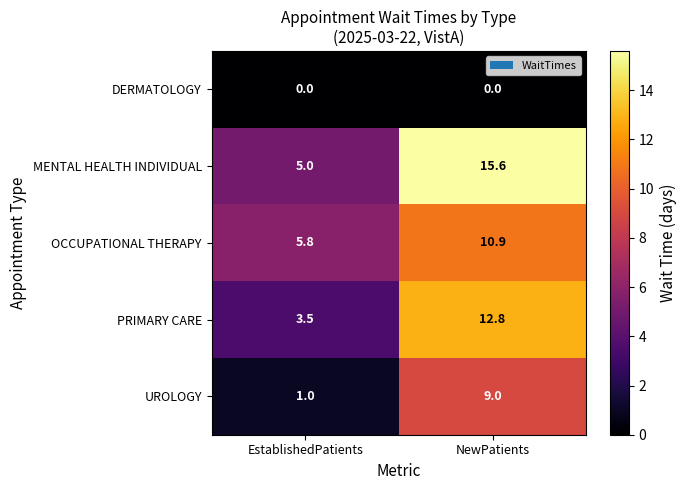

What is the difference between the MENTAL HEALTH INDIVIDUAL values at NewPatients and EstablishedPatients?

10.6